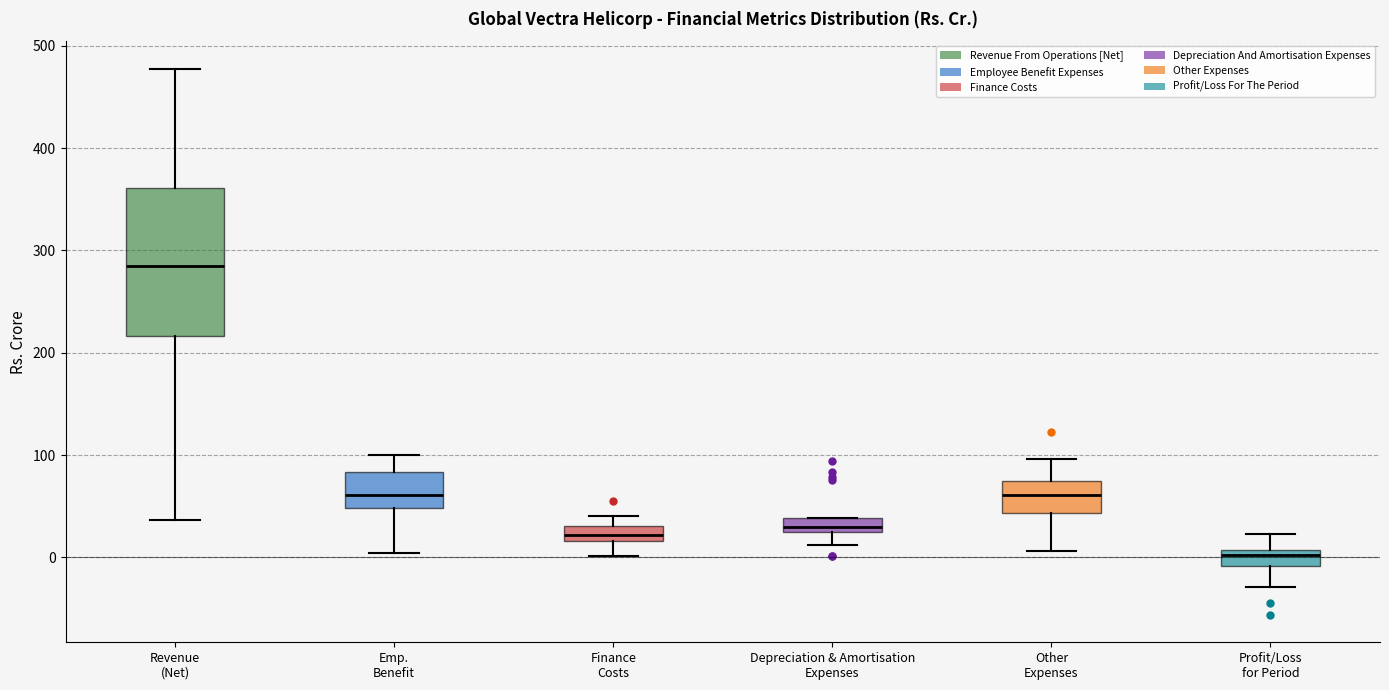

Where is the upper edge of the box for Depreciation & Amortisation Expenses on the y-axis? The values are not printed on the chart, so give them approximately, as read against the axis.

40